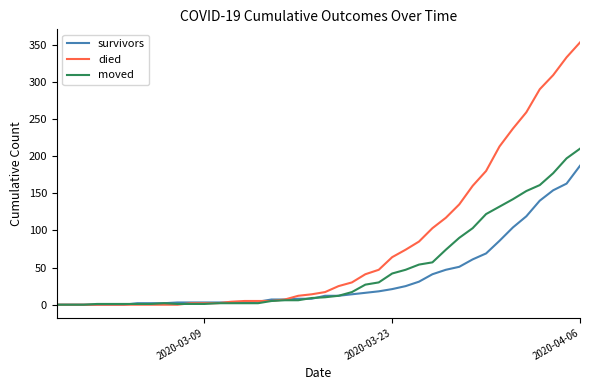

Which series has the largest range (max minus min)?

died